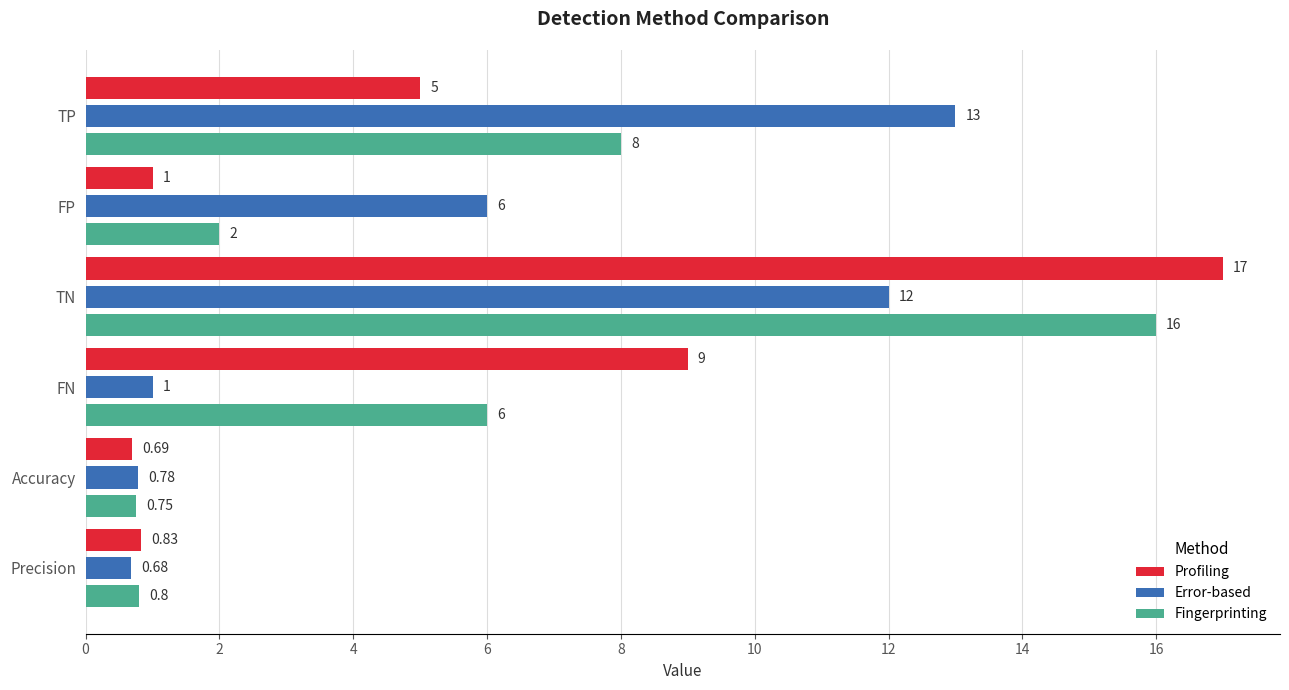

At which label is Profiling closest to 8?

FN